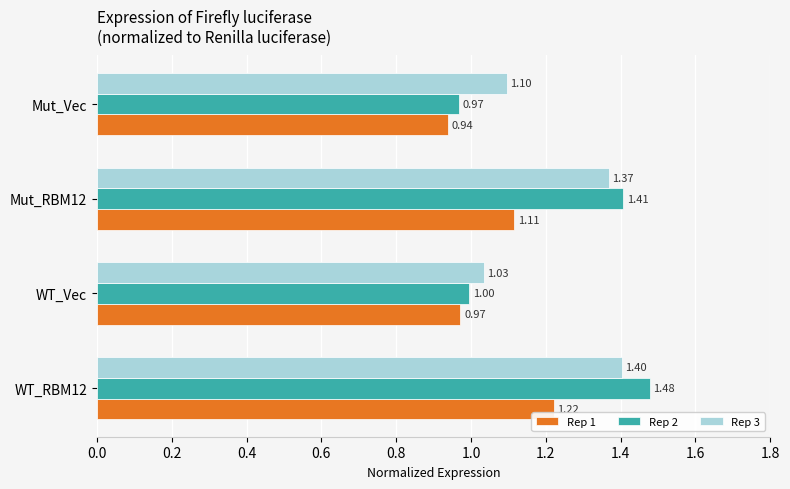

Which series has the largest range (max minus min)?

Rep 2